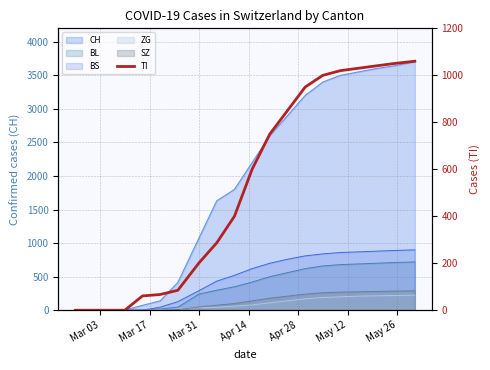

What is the sum of all values?

10452